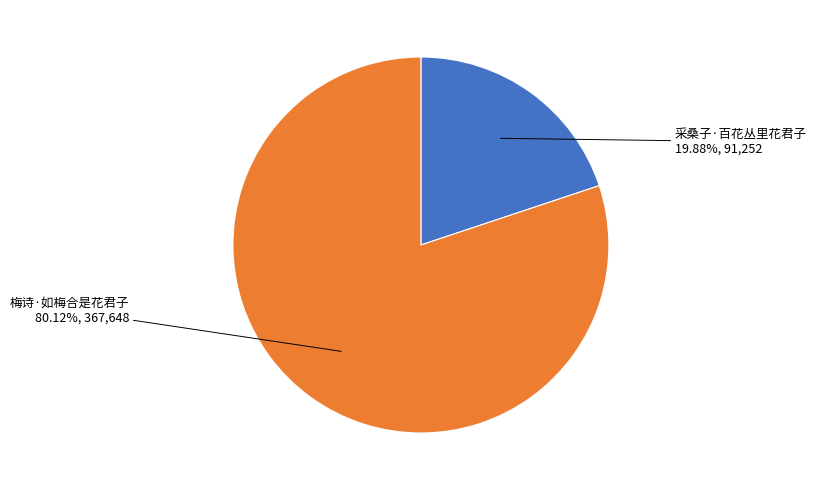

Which has a higher value, 采桑子·百花丛里花君子 or 梅诗·如梅合是花君子?

梅诗·如梅合是花君子